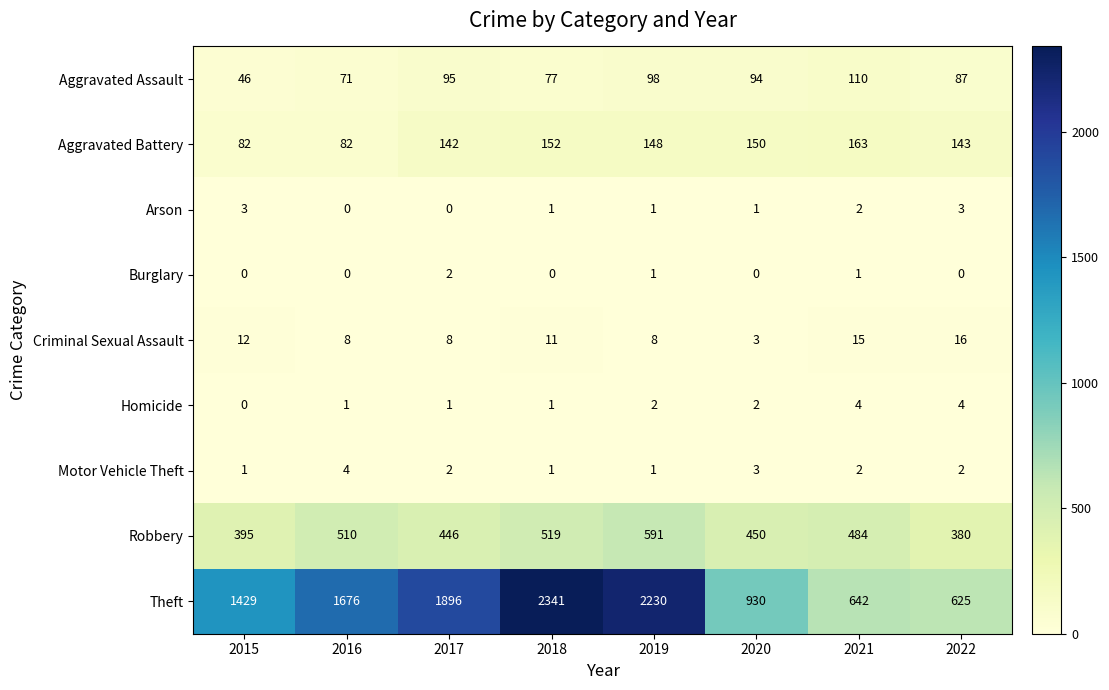

What is the sum of all Burglary values?

4